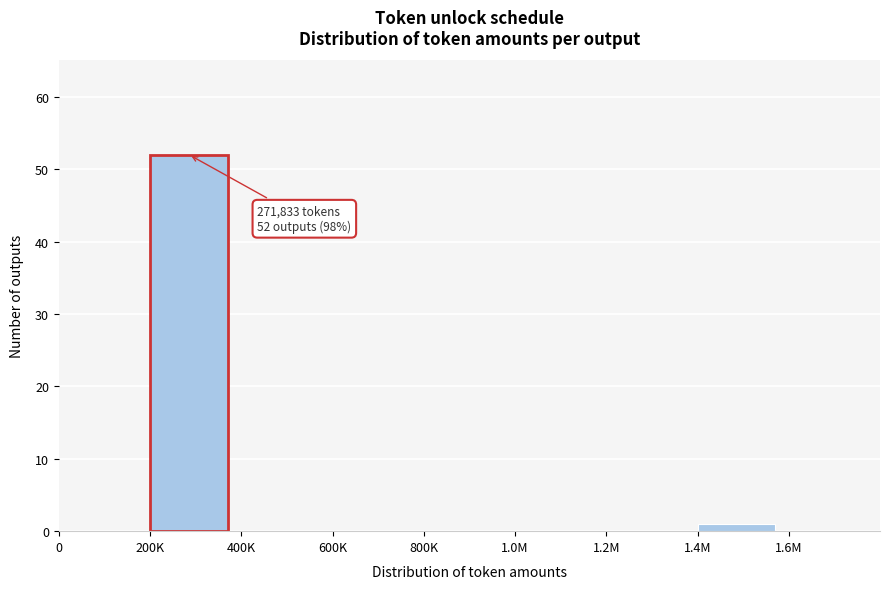

Reading left to right, extract all data points from this chart.

0=0	200K=52	400K=0	600K=0	800K=0	1.0M=0	1.2M=0	1.4M=1	1.6M=0